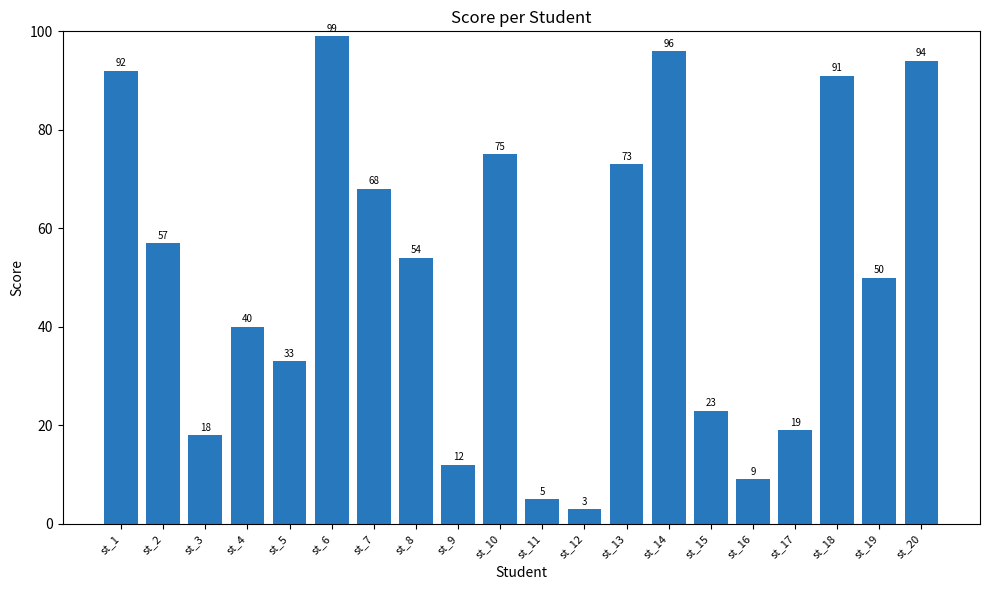

Does the chart contain any negative values?

No